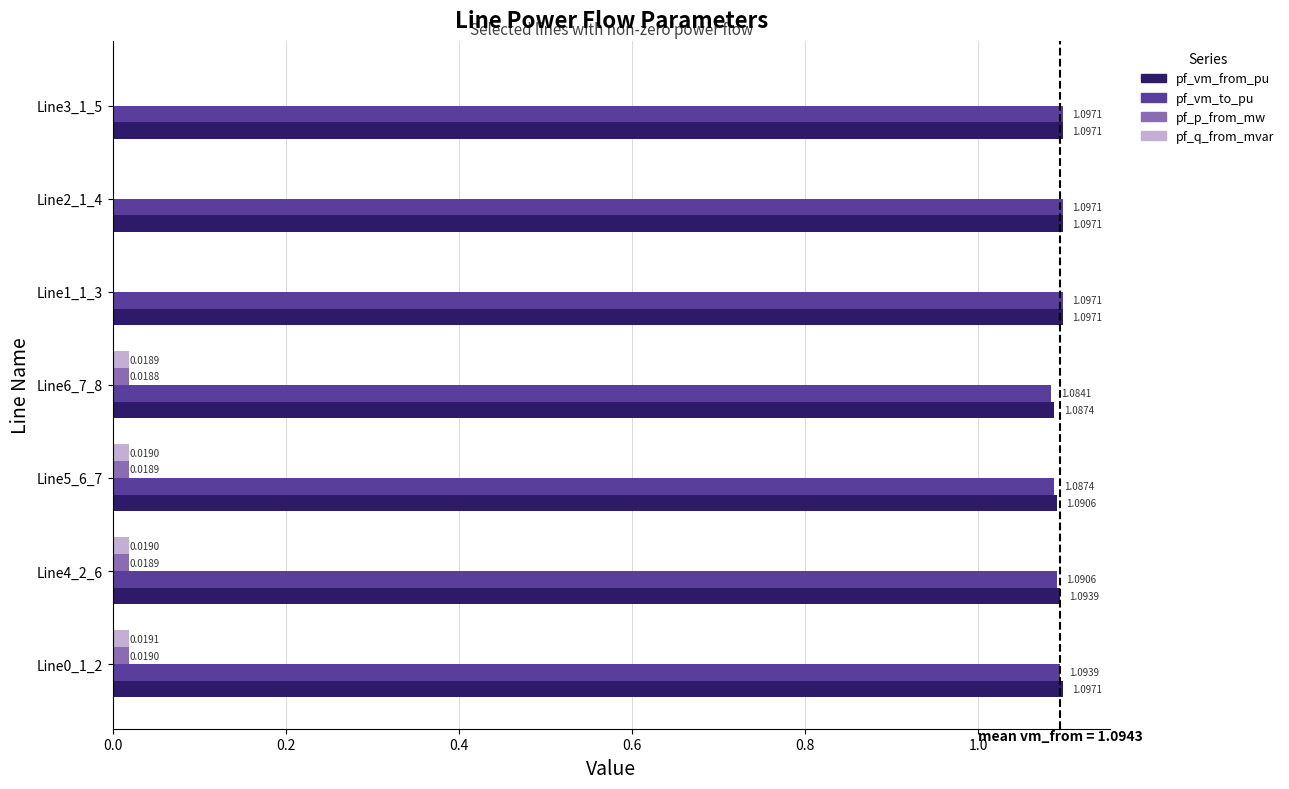

What is the sum of all pf_vm_to_pu values?

7.6